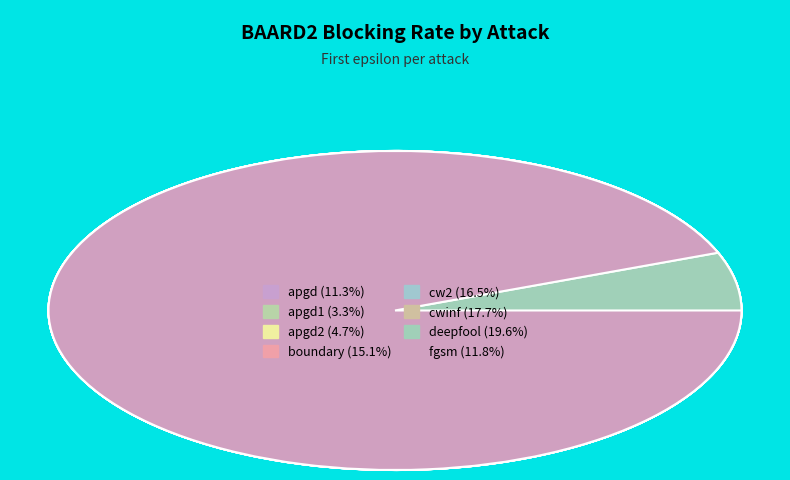

To the nearest percent, what is the difference between the largest and smallest slice percentages?

16%